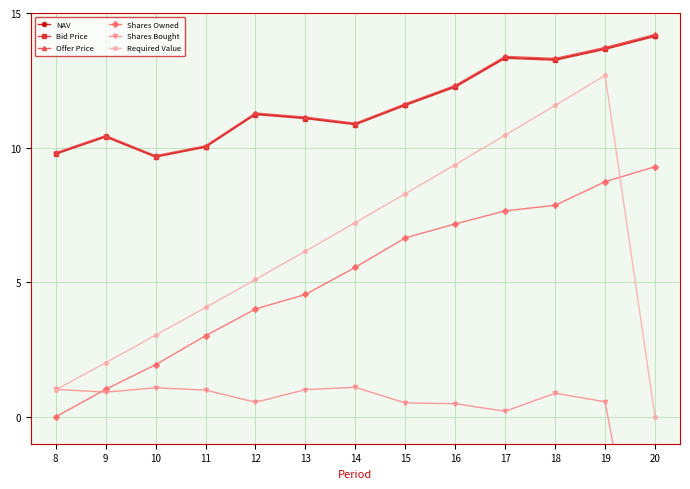

Does the chart display data point markers on the line(s)?

Yes